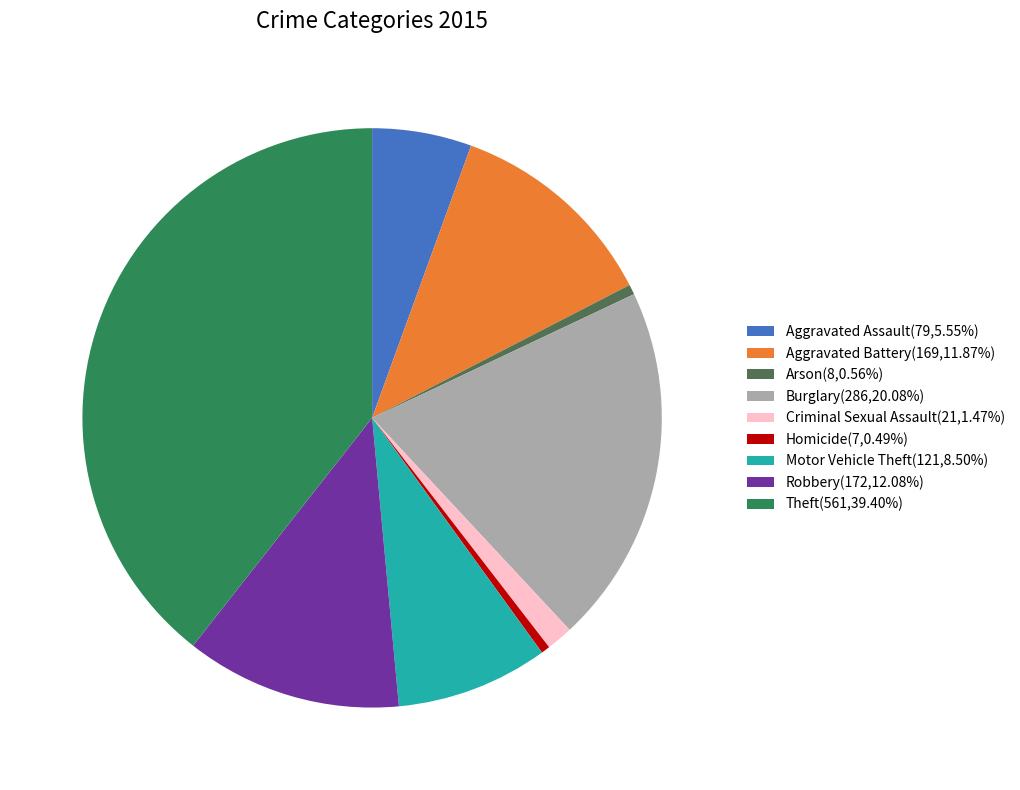

Approximately how many times larger is the value at Aggravated Battery(169,11.87%) compared to Criminal Sexual Assault(21,1.47%)?

8.0